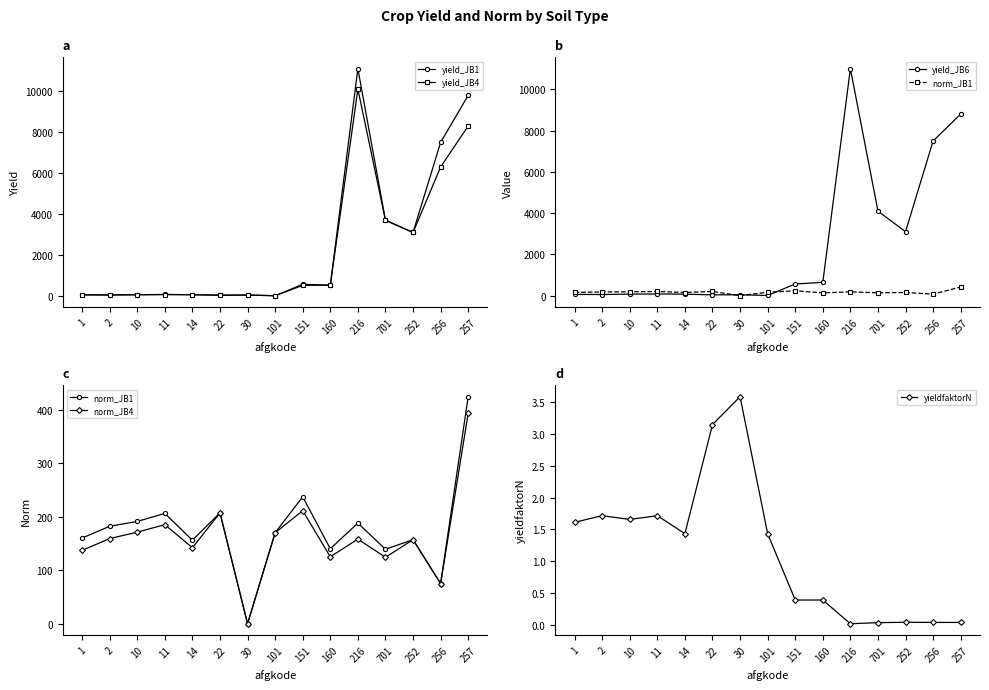

What is the difference between the maximum and minimum values in the yield_JB4 series?

10088